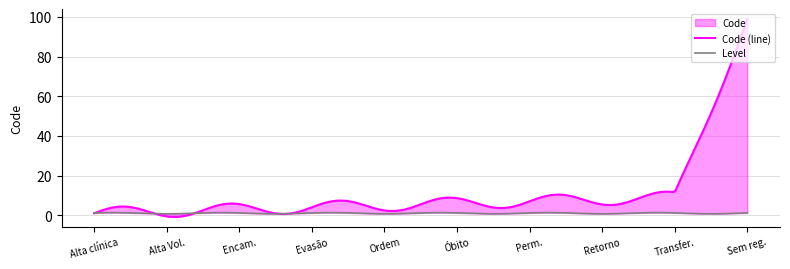

At which label is Level closest to 1?

Alta clínica